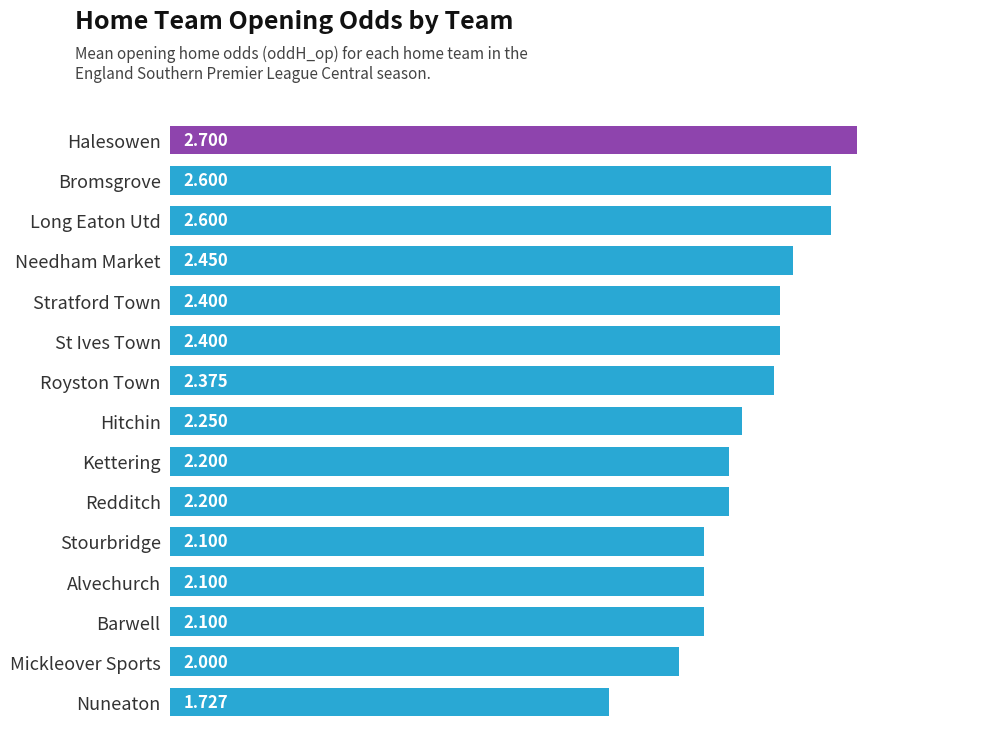

What is the average value?

2.3